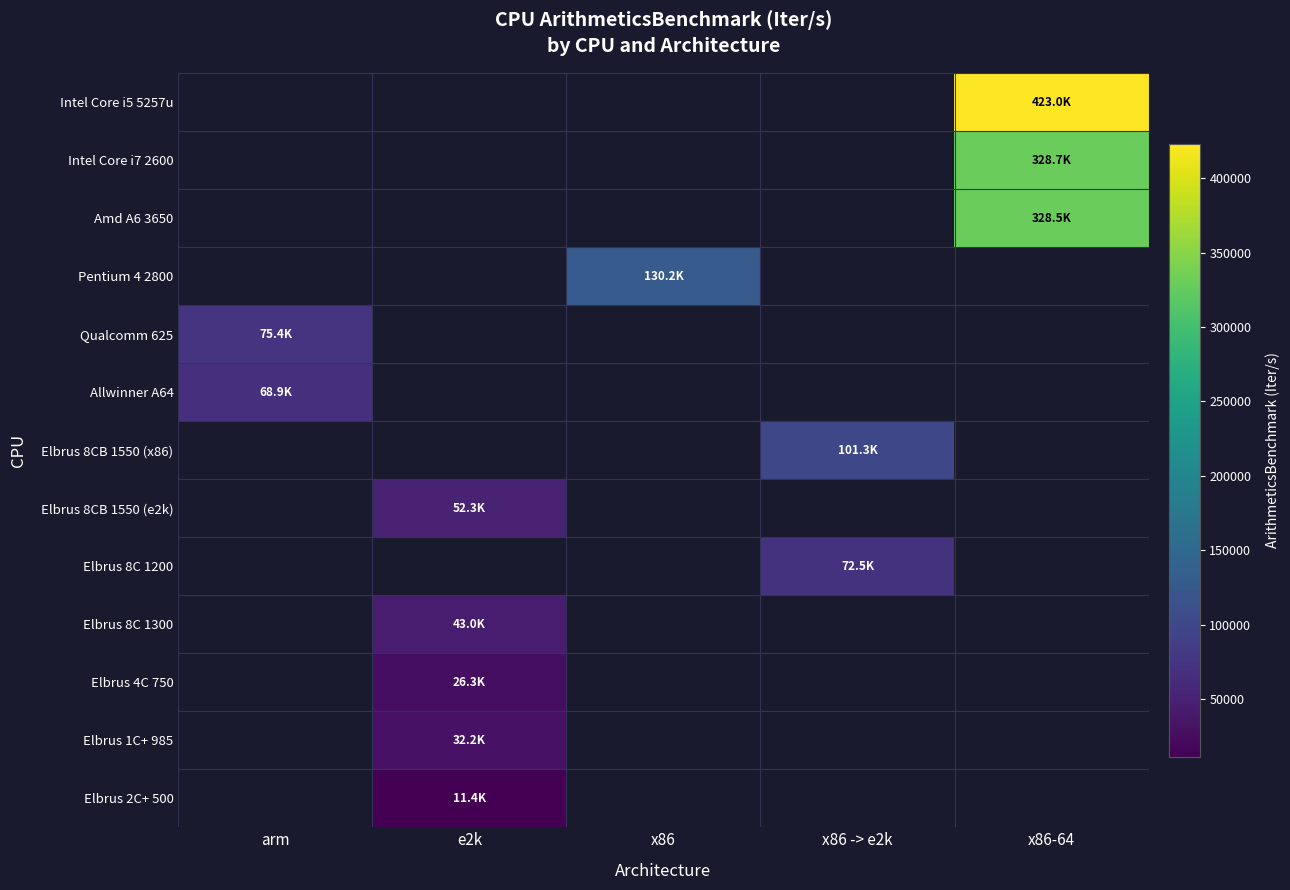

How many positive values does the Pentium 4 2800 series have?

1